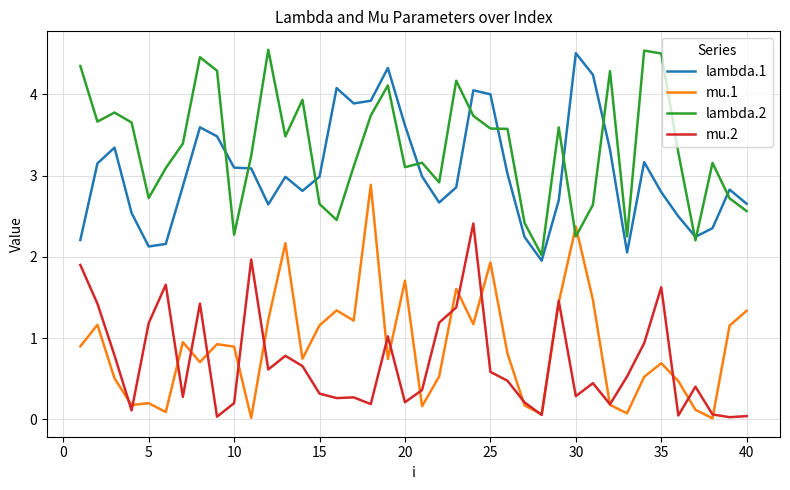

How many times do mu.1 and lambda.2 cross each other?

2